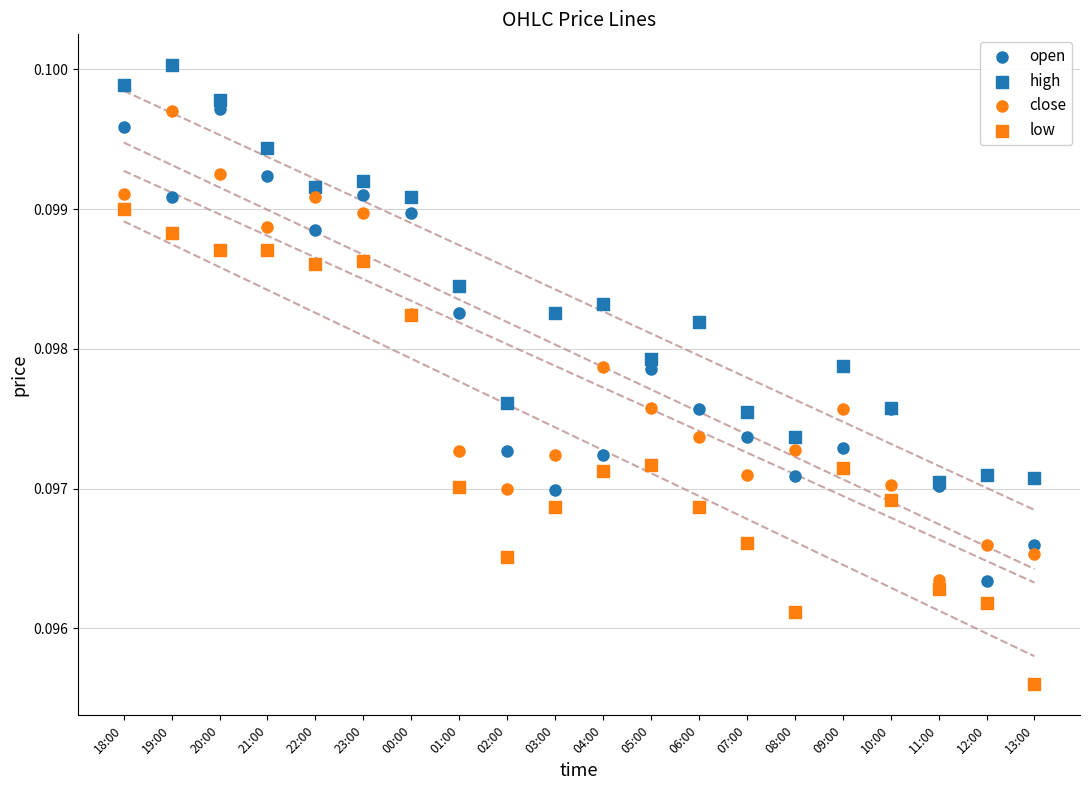

What are all the series names shown in the legend?

open, high, close, low